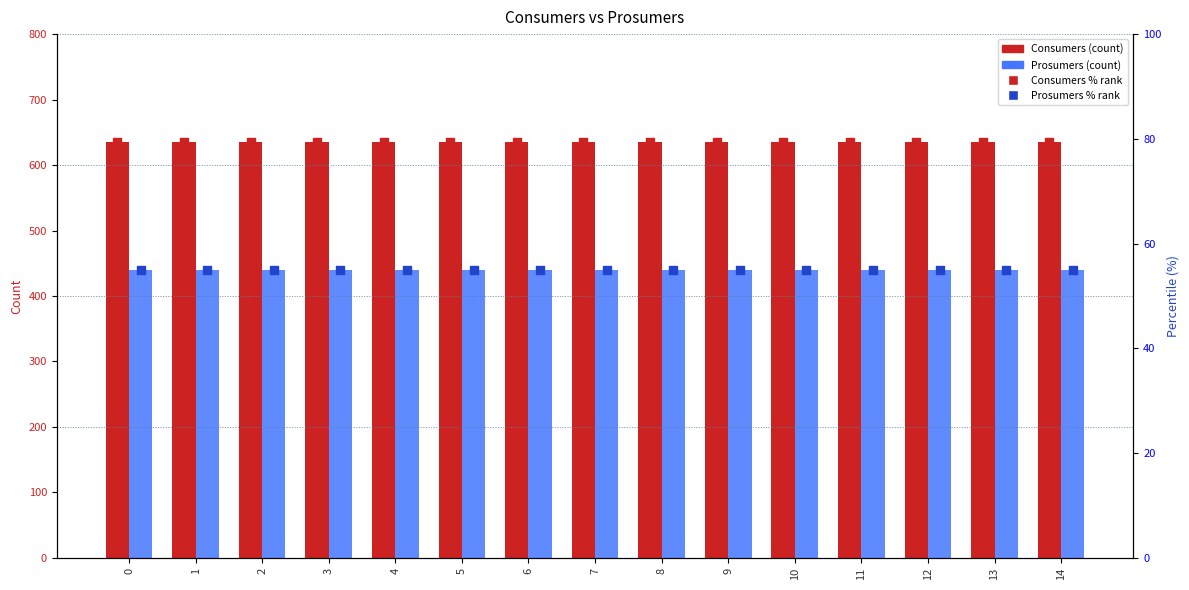

What are all the series names shown in the legend?

Consumers, Prosumers, Consumers %, Prosumers %